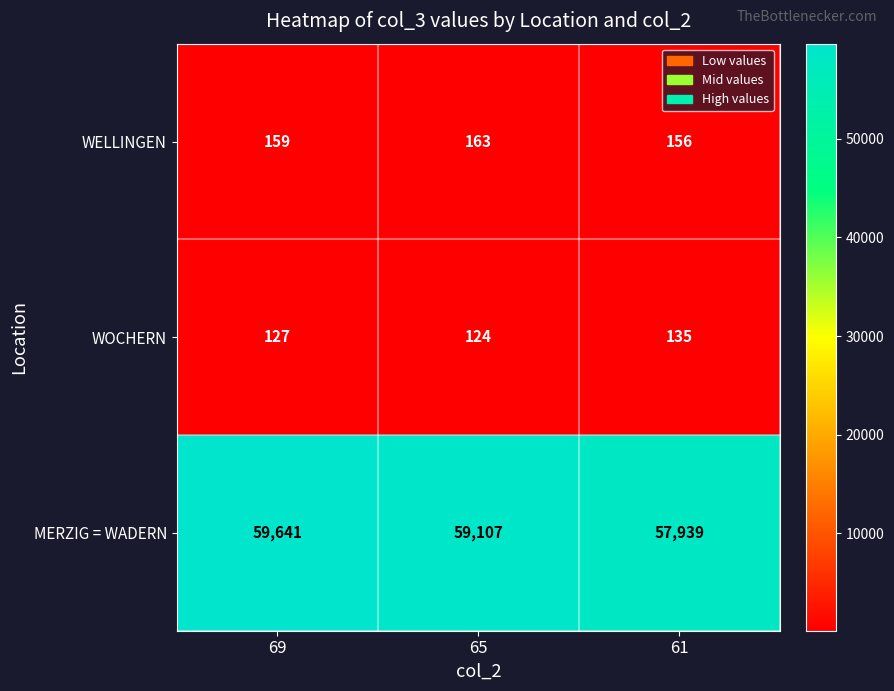

Reading left to right, list all the values displayed in this chart.

WELLINGEN: 69=159	65=163	61=156
WOCHERN: 69=127	65=124	61=135
MERZIG = WADERN: 69=59641	65=59107	61=57939